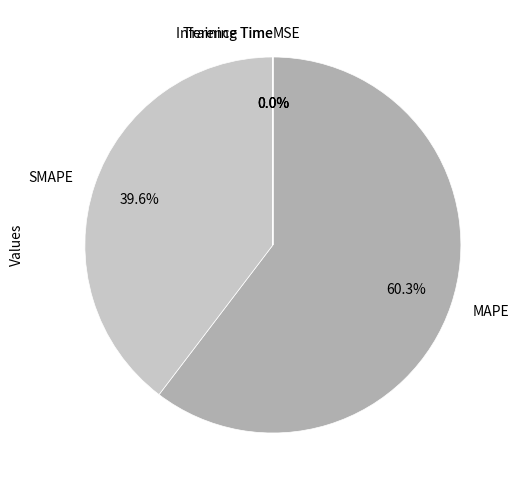

Approximately how many times larger is the value at MAPE compared to SMAPE?

1.5